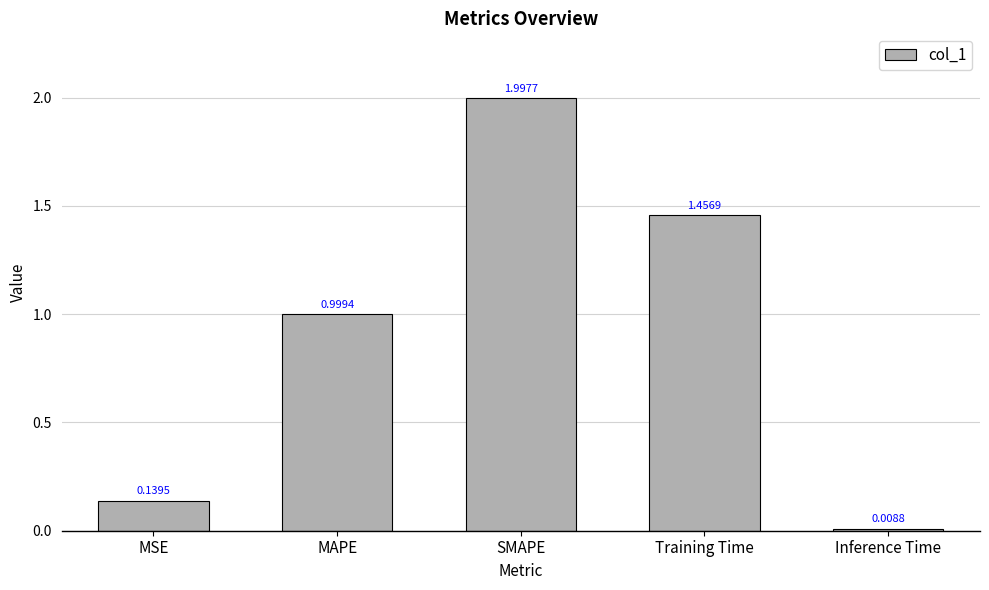

What is the change in value from MSE to Training Time?

+1.3